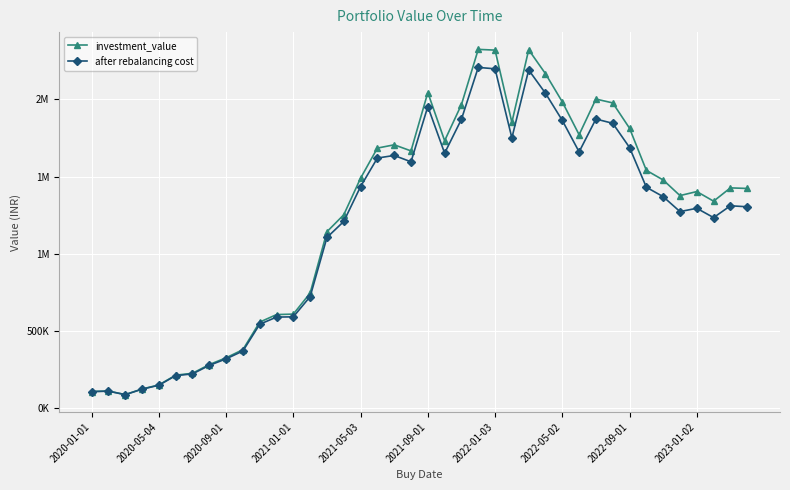

What are all the series names shown in the legend?

investment_value, after rebalancing cost